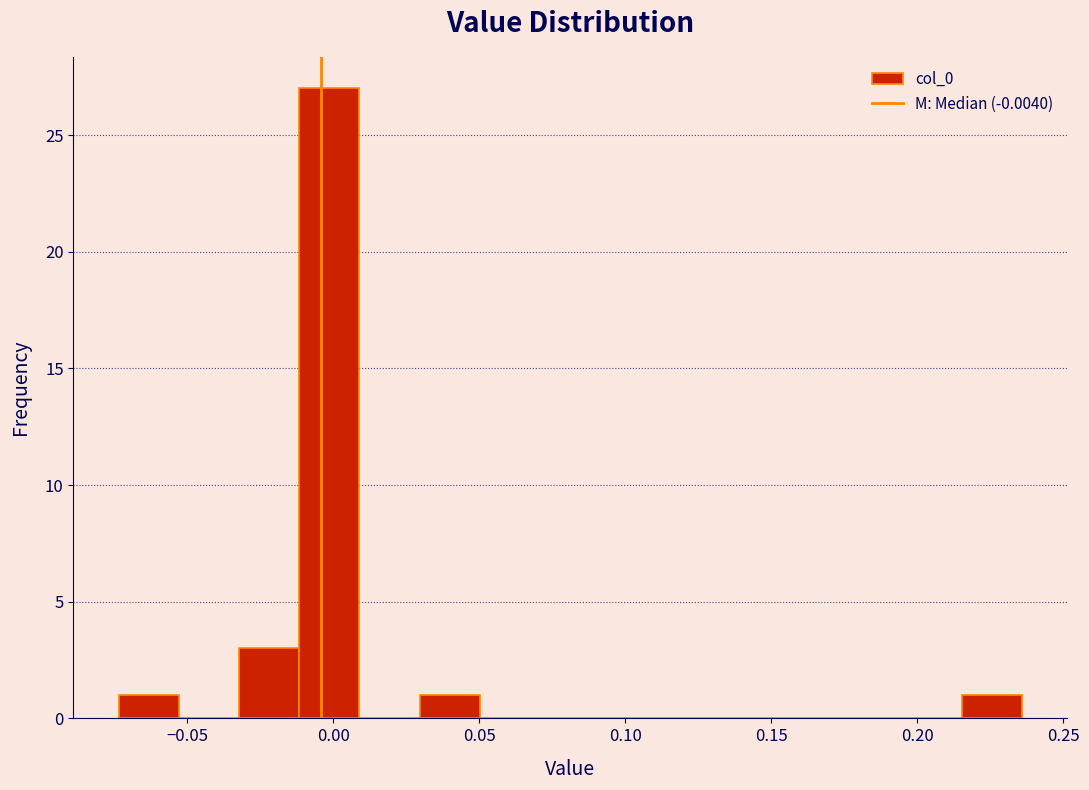

Reading left to right, list every bar in this chart as the range it spans on the x-axis followed by its height. Neither the bar edges nor the heights are printed on the chart, so give them approximately, as read against the axes.

-0.075 to -0.055: 1
-0.055 to -0.030: 0
-0.030 to -0.010: 3
-0.010 to 0.010: 27
0.010 to 0.030: 0
0.030 to 0.050: 1
0.050 to 0.070: 0
0.070 to 0.090: 0
0.090 to 0.110: 0
0.110 to 0.135: 0
0.135 to 0.155: 0
0.155 to 0.175: 0
0.175 to 0.195: 0
0.195 to 0.215: 0
0.215 to 0.235: 1